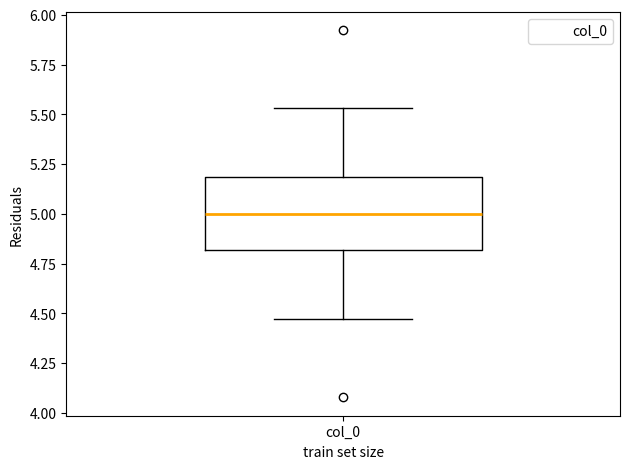

Where does the lower whisker of the box for col_0 end on the y-axis? The values are not printed on the chart, so give them approximately, as read against the axis.

4.45